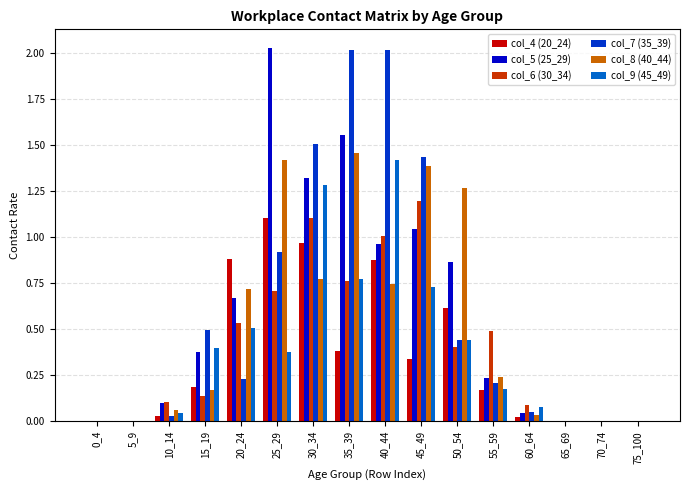

At which label does col_4 (20_24) reach its peak?

25_29